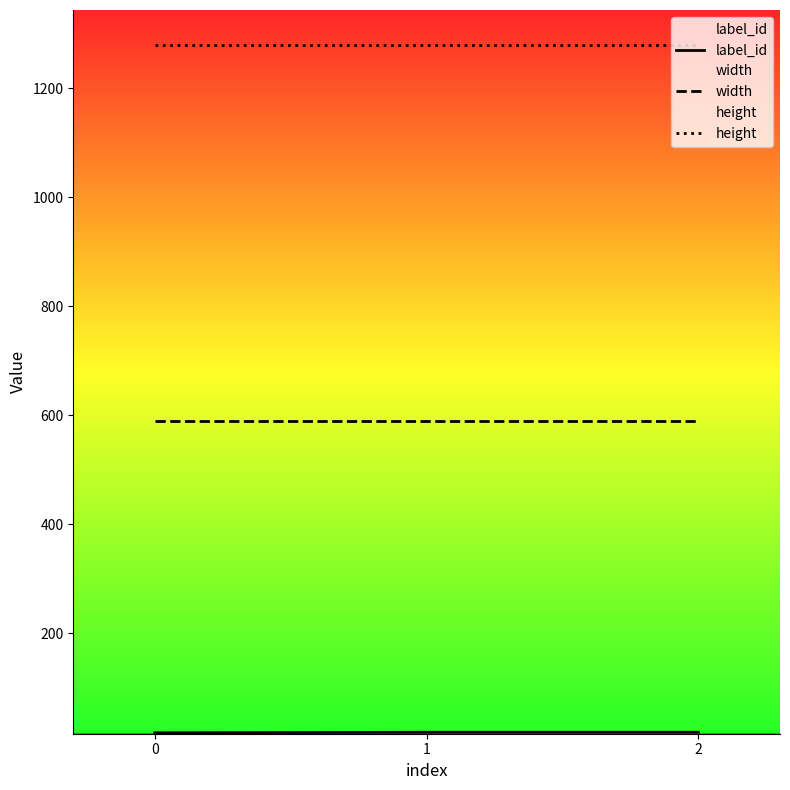

Reading left to right, list all the values displayed in this chart.

label_id: 0=17	1=18	2=18
width: 0=590	1=590	2=590
height: 0=1280	1=1280	2=1280